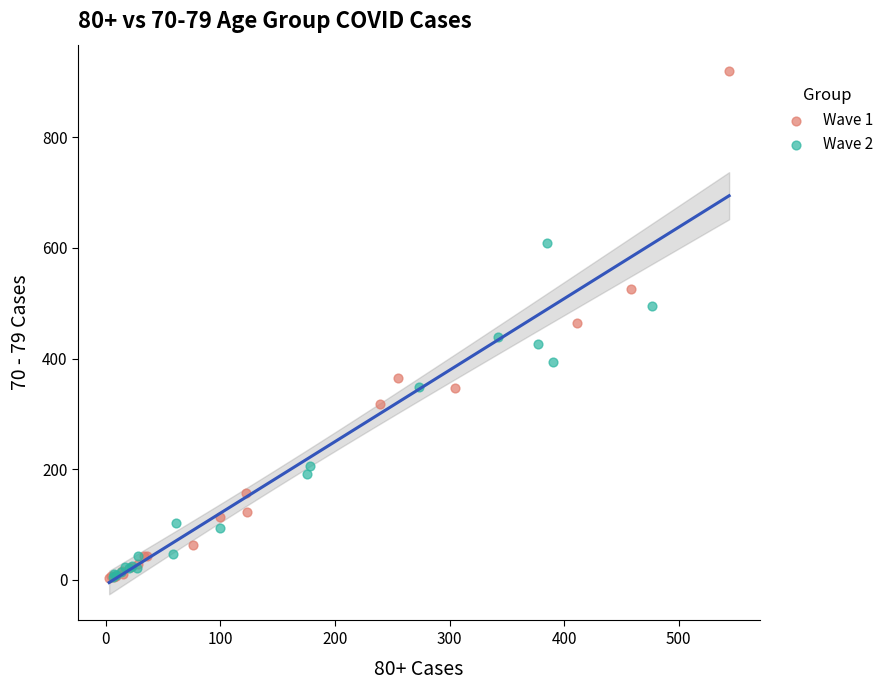

Which series reaches the maximum Y coordinate?

Wave 1